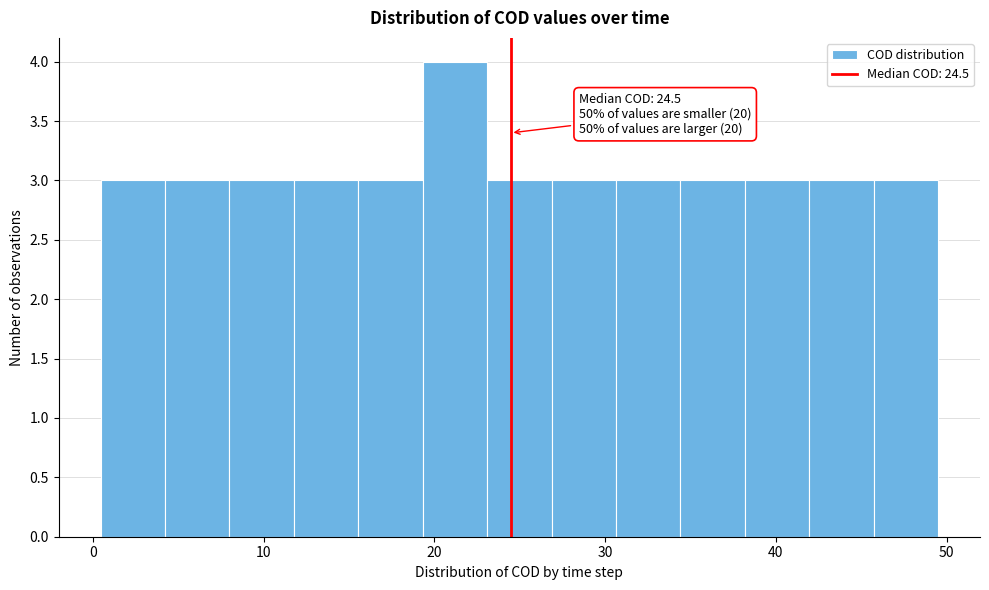

Read against the x-axis, roughly where is the centre of the tallest bar?

21